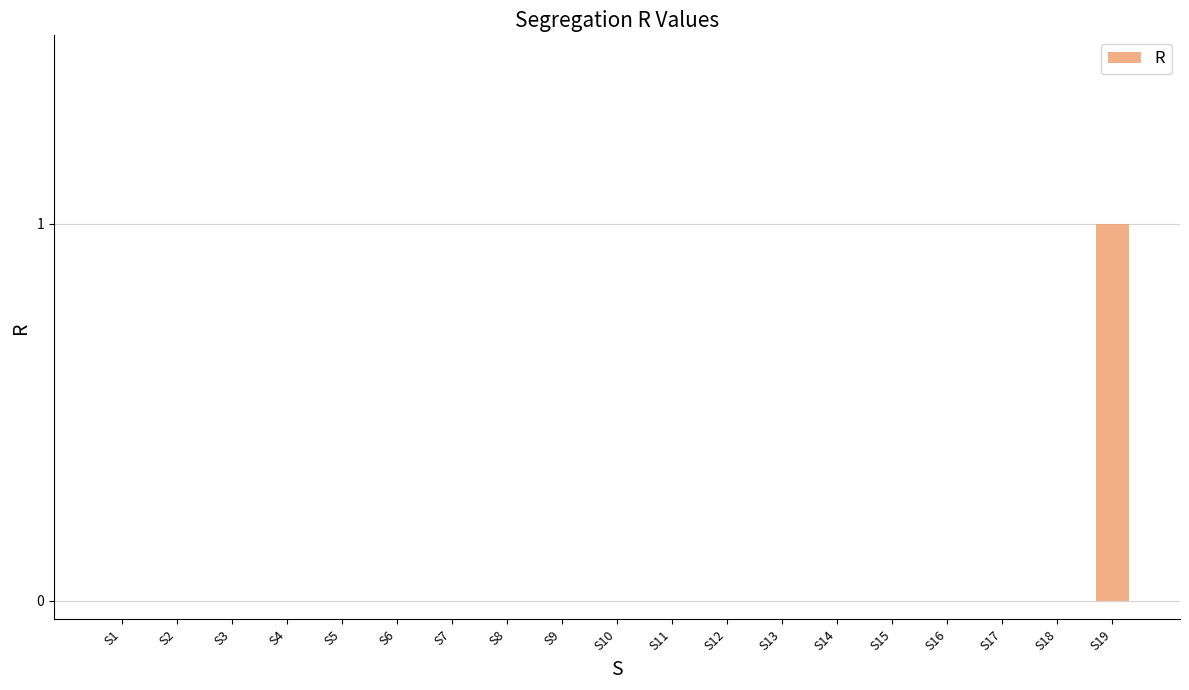

How many distinct data groups are displayed?

1